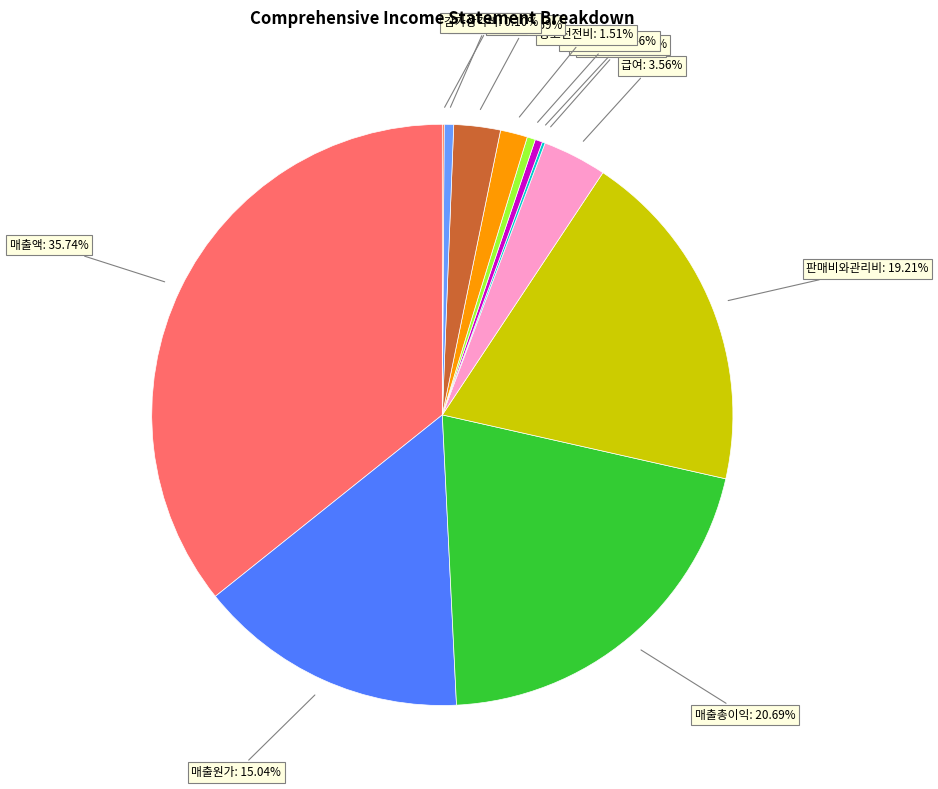

To the nearest percent, what is the difference between the 판매비와관리비 and 판촉비 slice percentages?

17%